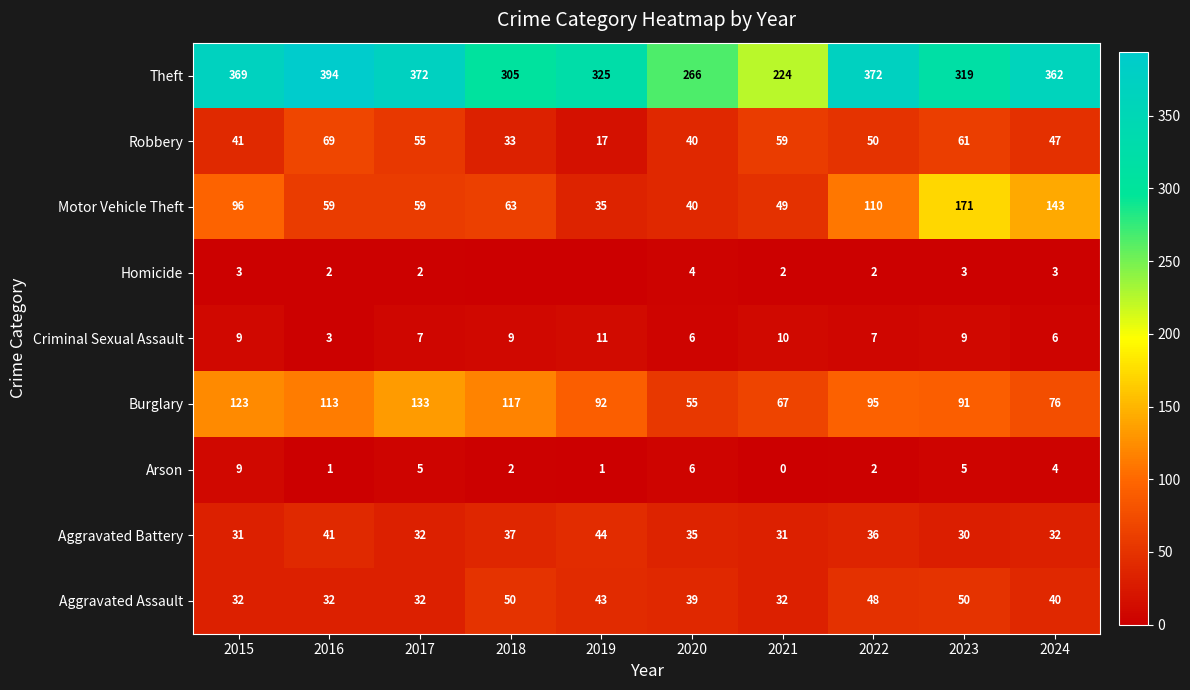

What is the difference between the highest and lowest values at 2023?

316